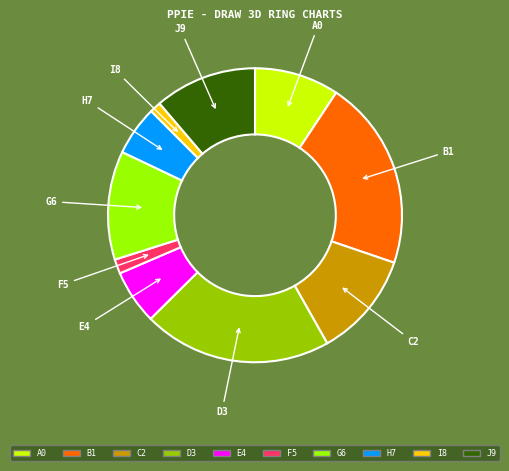

Is there any slice that represents more than half of the pie?

No